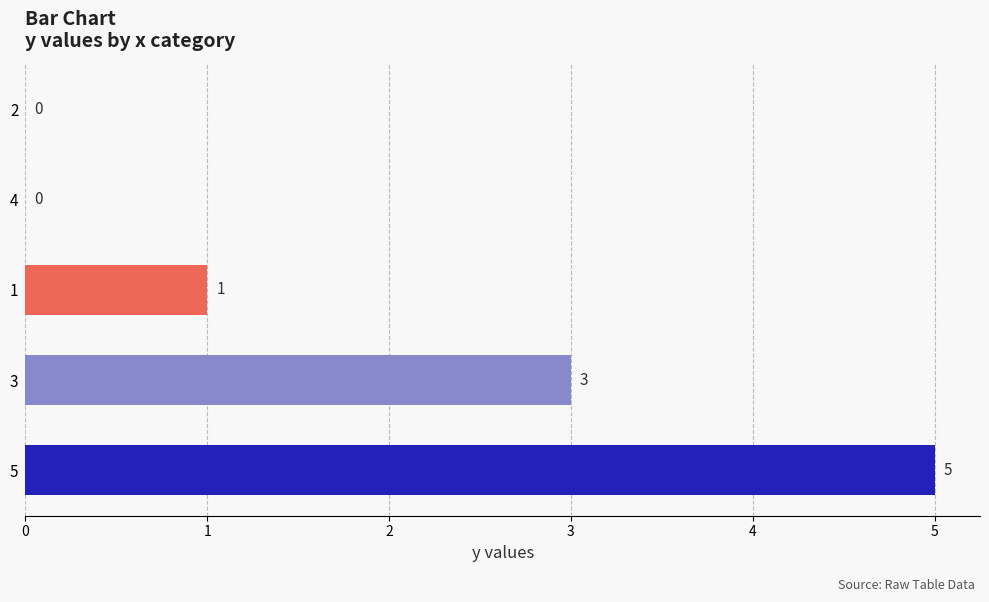

The value at 4 is 3. True or false?

False